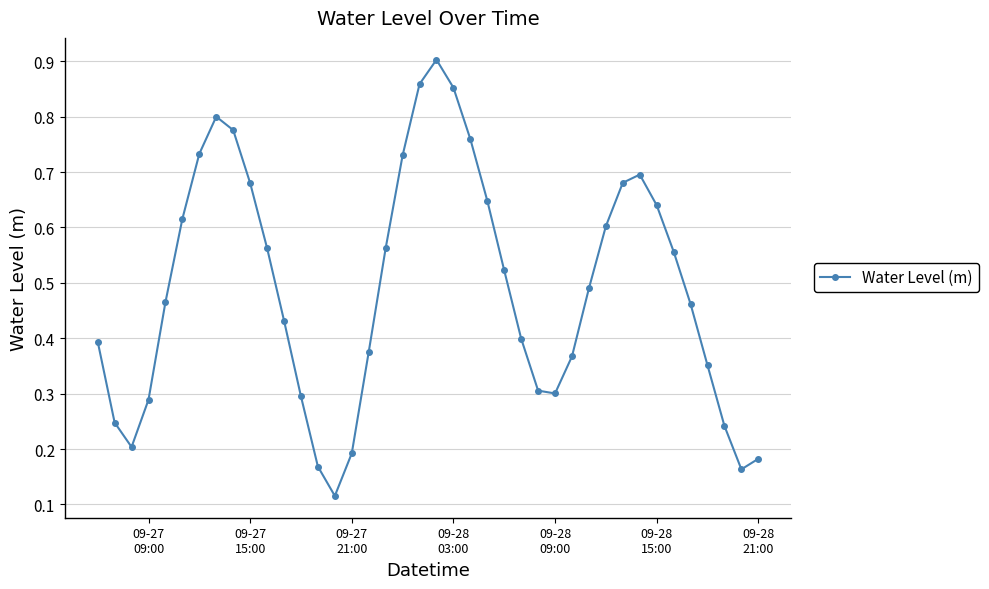

How many values are between 0 and 1?

40